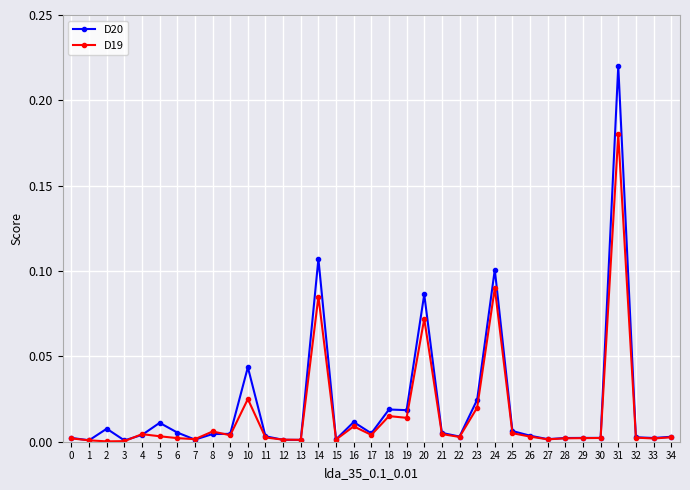

Which series has the widest spread of values?

D20